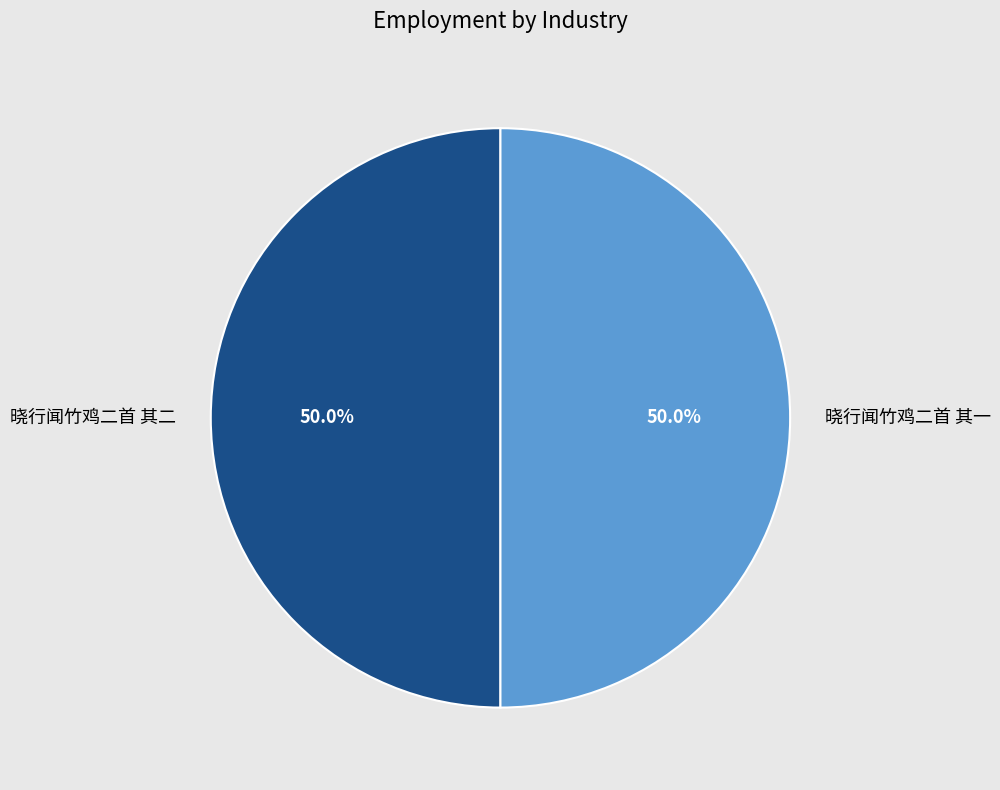

Approximately how many times larger is the value at 晓行闻竹鸡二首 其二 compared to 晓行闻竹鸡二首 其一?

1.0